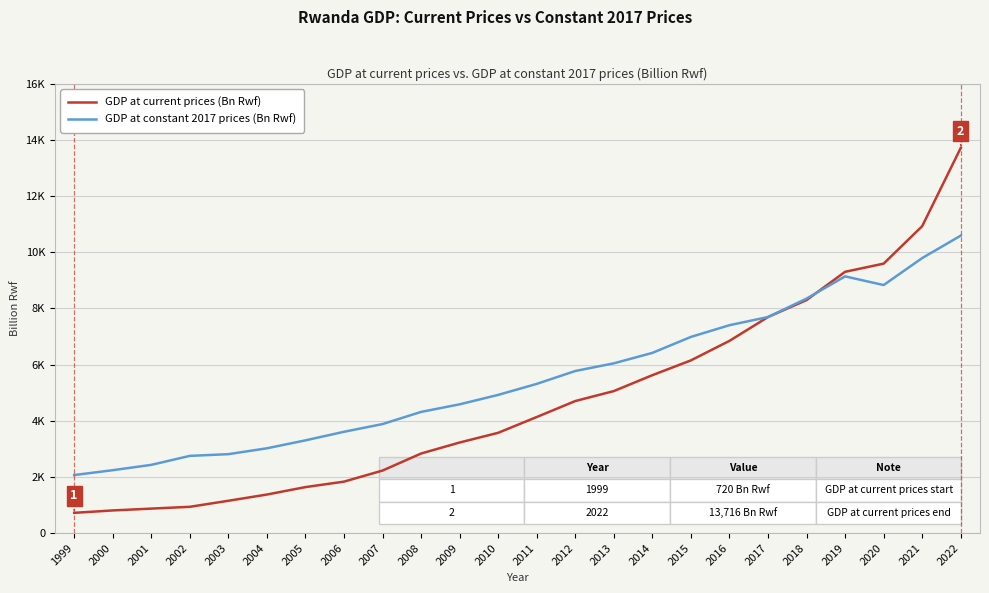

At which category is the sum across all series the highest?

2022